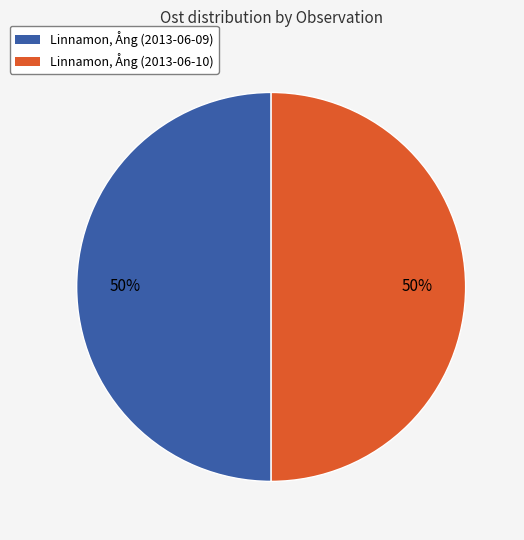

Count the number of slices in the pie.

2